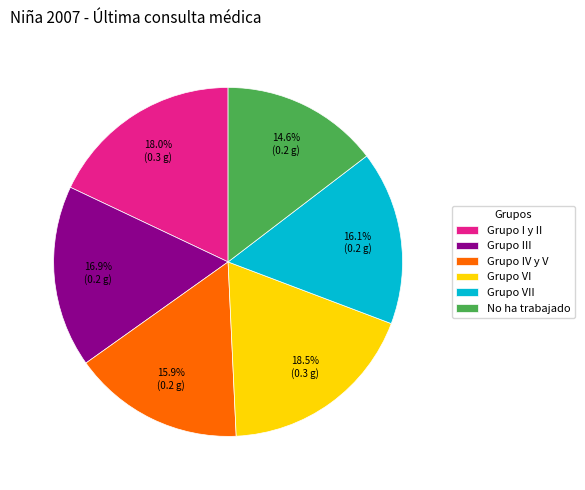

Which category has the smallest portion of the pie?

No ha trabajado